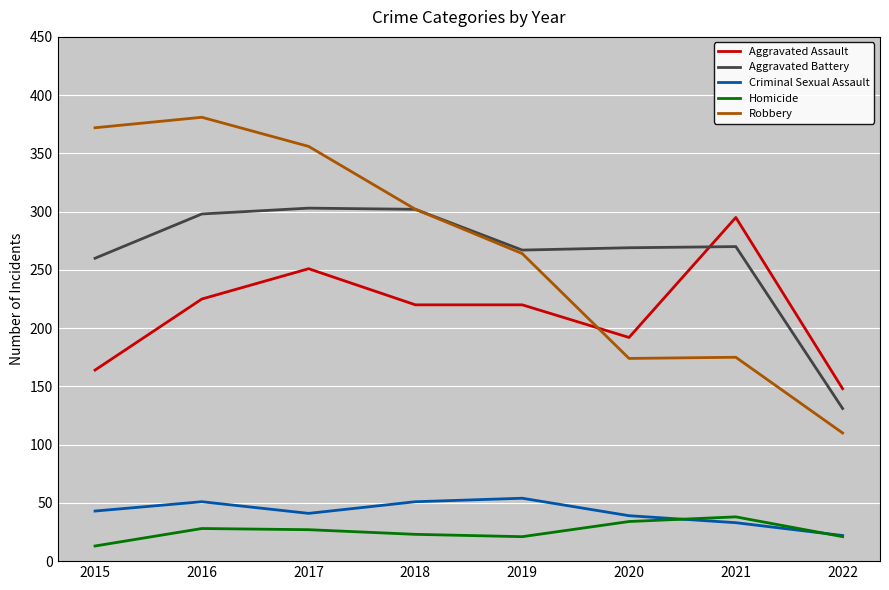

Which series has the largest range (max minus min)?

Robbery